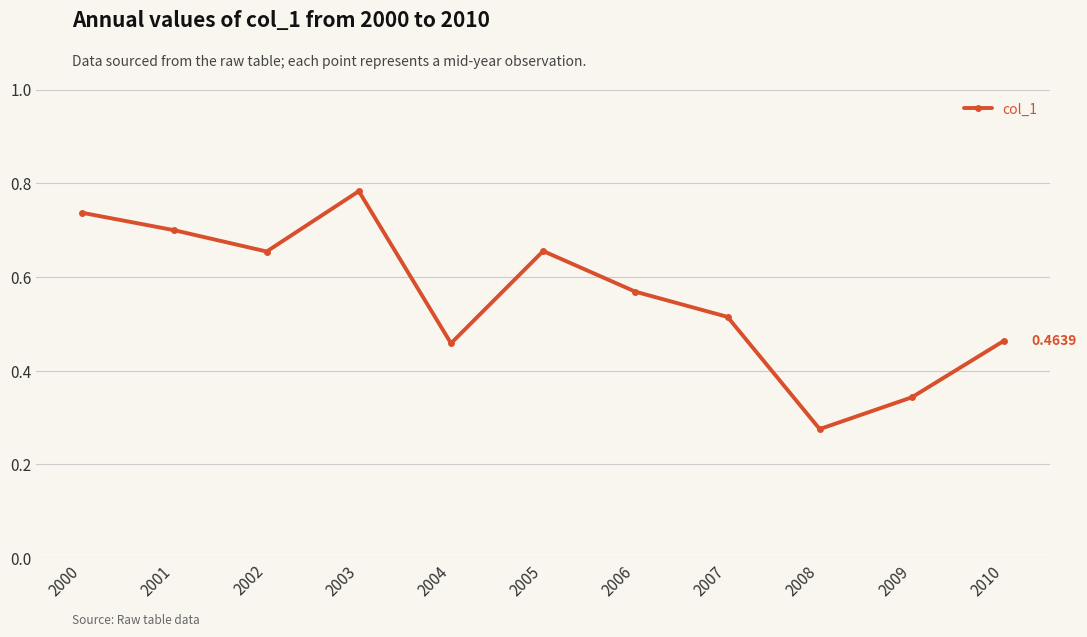

What is the change in value from 2000 to 2006?

-0.2